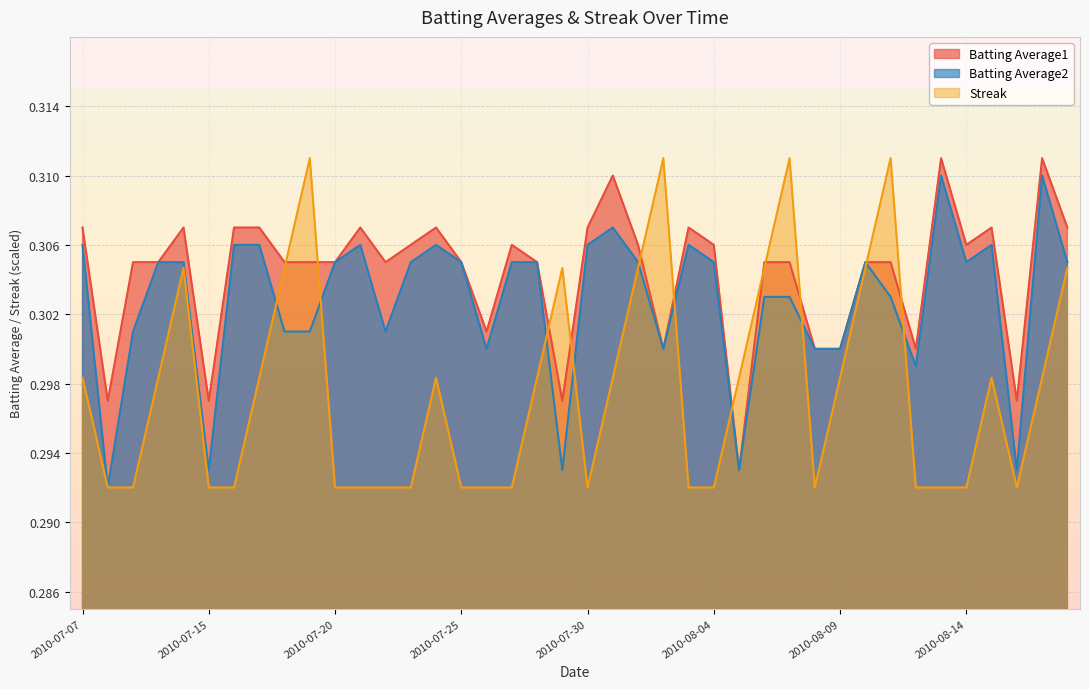

Reading left to right, extract all data points from this chart.

Batting Average1: 2010-07-07=0.3	2010-07-08=0.3	2010-07-09=0.3	2010-07-10=0.3	2010-07-11=0.3	2010-07-15=0.3	2010-07-16=0.3	2010-07-17=0.3	2010-07-18=0.3	2010-07-19=0.3	2010-07-20=0.3	2010-07-21=0.3	2010-07-22=0.3	2010-07-23=0.3	2010-07-24=0.3	2010-07-25=0.3	2010-07-26=0.3	2010-07-27=0.3	2010-07-28=0.3	2010-07-29=0.3	2010-07-30=0.3	2010-07-31=0.3	2010-08-01=0.3	2010-08-02=0.3	2010-08-03=0.3	2010-08-04=0.3	2010-08-05=0.3	2010-08-06=0.3	2010-08-07=0.3	2010-08-08=0.3	2010-08-09=0.3	2010-08-10=0.3	2010-08-11=0.3	2010-08-12=0.3	2010-08-13=0.3	2010-08-14=0.3	2010-08-15=0.3	2010-08-16=0.3	2010-08-17=0.3	2010-08-18=0.3
Batting Average2: 2010-07-07=0.3	2010-07-08=0.3	2010-07-09=0.3	2010-07-10=0.3	2010-07-11=0.3	2010-07-15=0.3	2010-07-16=0.3	2010-07-17=0.3	2010-07-18=0.3	2010-07-19=0.3	2010-07-20=0.3	2010-07-21=0.3	2010-07-22=0.3	2010-07-23=0.3	2010-07-24=0.3	2010-07-25=0.3	2010-07-26=0.3	2010-07-27=0.3	2010-07-28=0.3	2010-07-29=0.3	2010-07-30=0.3	2010-07-31=0.3	2010-08-01=0.3	2010-08-02=0.3	2010-08-03=0.3	2010-08-04=0.3	2010-08-05=0.3	2010-08-06=0.3	2010-08-07=0.3	2010-08-08=0.3	2010-08-09=0.3	2010-08-10=0.3	2010-08-11=0.3	2010-08-12=0.3	2010-08-13=0.3	2010-08-14=0.3	2010-08-15=0.3	2010-08-16=0.3	2010-08-17=0.3	2010-08-18=0.3
Streak: 2010-07-07=0.3	2010-07-08=0.3	2010-07-09=0.3	2010-07-10=0.3	2010-07-11=0.3	2010-07-15=0.3	2010-07-16=0.3	2010-07-17=0.3	2010-07-18=0.3	2010-07-19=0.3	2010-07-20=0.3	2010-07-21=0.3	2010-07-22=0.3	2010-07-23=0.3	2010-07-24=0.3	2010-07-25=0.3	2010-07-26=0.3	2010-07-27=0.3	2010-07-28=0.3	2010-07-29=0.3	2010-07-30=0.3	2010-07-31=0.3	2010-08-01=0.3	2010-08-02=0.3	2010-08-03=0.3	2010-08-04=0.3	2010-08-05=0.3	2010-08-06=0.3	2010-08-07=0.3	2010-08-08=0.3	2010-08-09=0.3	2010-08-10=0.3	2010-08-11=0.3	2010-08-12=0.3	2010-08-13=0.3	2010-08-14=0.3	2010-08-15=0.3	2010-08-16=0.3	2010-08-17=0.3	2010-08-18=0.3